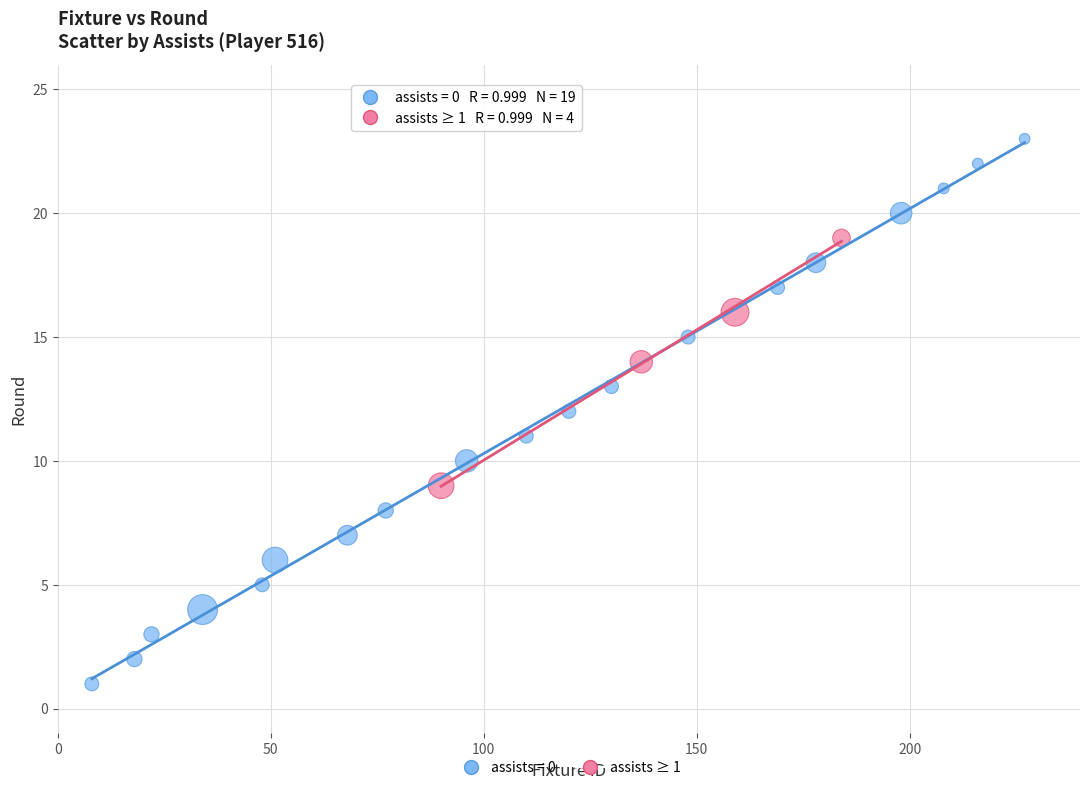

Which series has the widest spread of Y values?

assists = 0